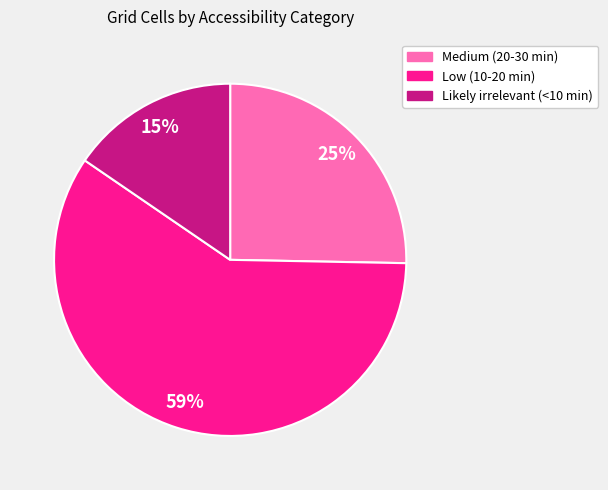

Combined, do Likely irrelevant (<10 min) and Low (10-20 min) account for over 50%?

Yes